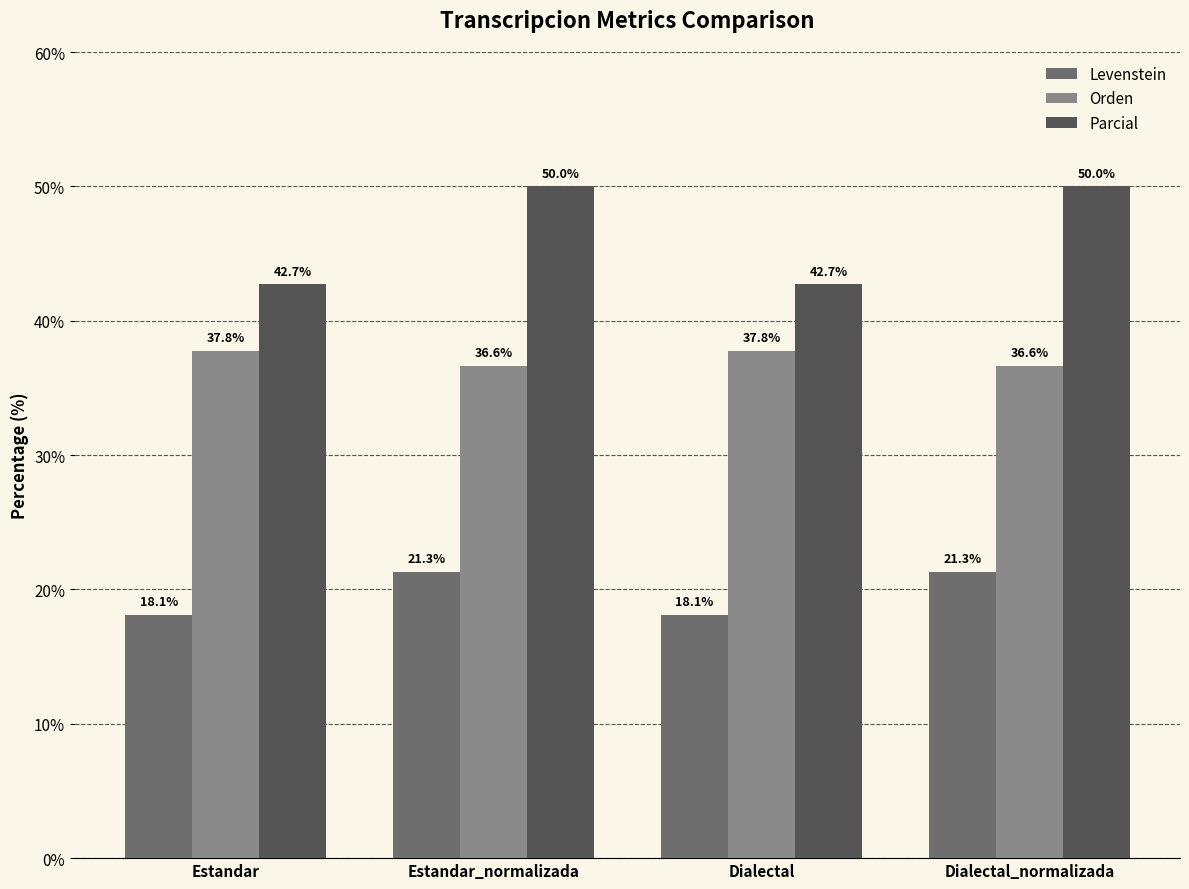

What is the label of the 4th bar from the left?

Dialectal_normalizada